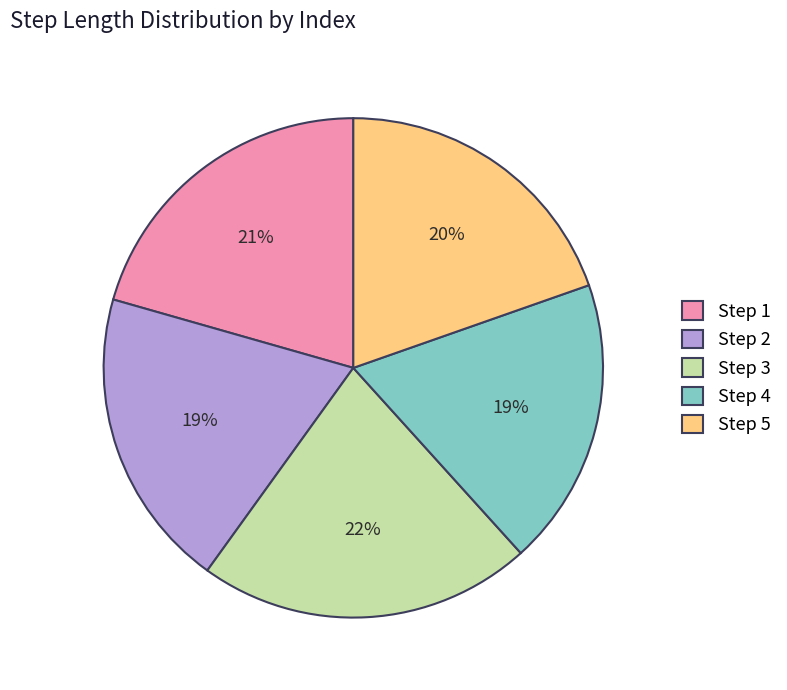

How many segments does this pie chart have?

5